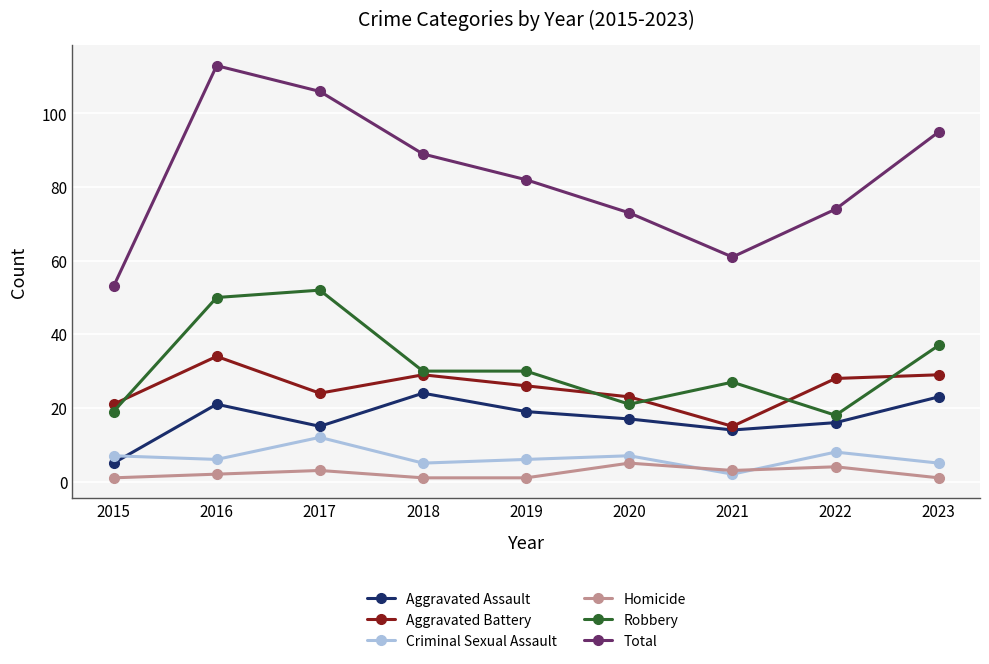

Rank the categories by Aggravated Assault value from lowest to highest.

2015, 2021, 2017, 2022, 2020, 2019, 2016, 2023, 2018